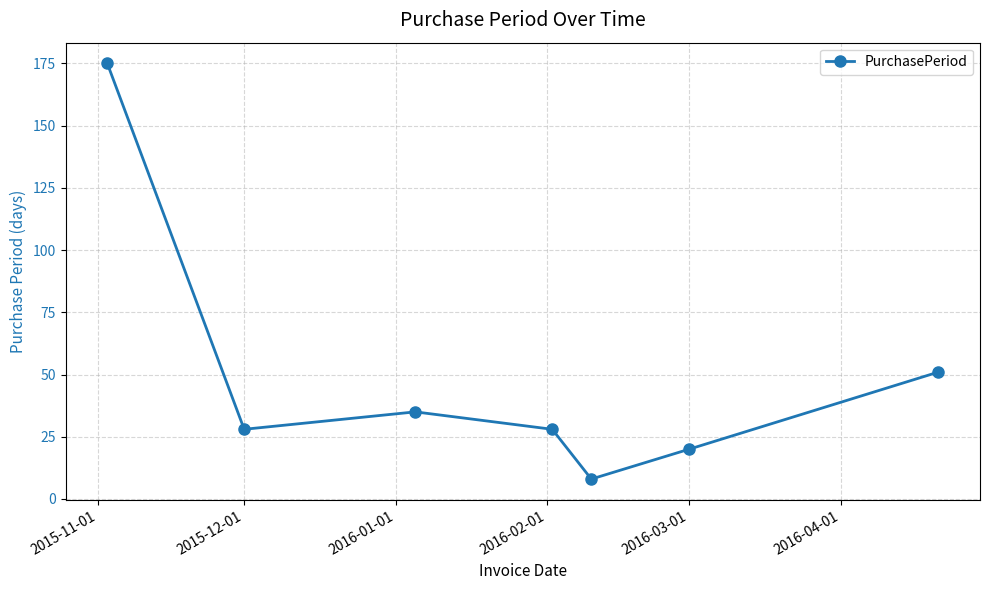

What is the greatest value displayed?

175